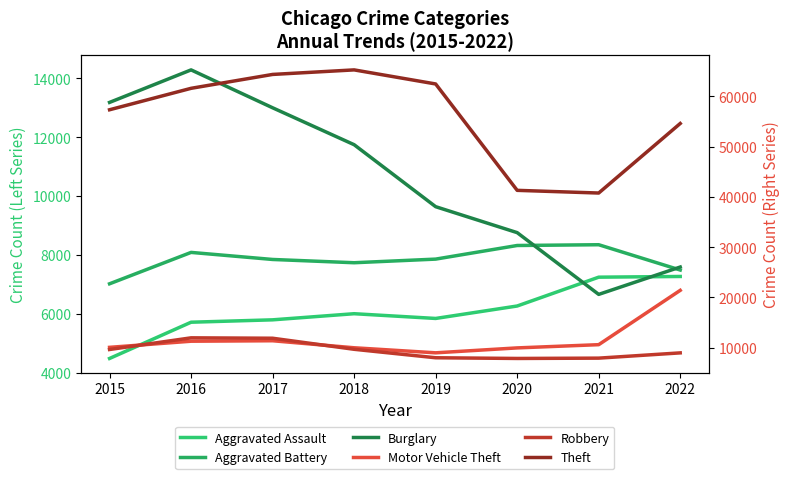

What is the total value across all series at 2017?

114280